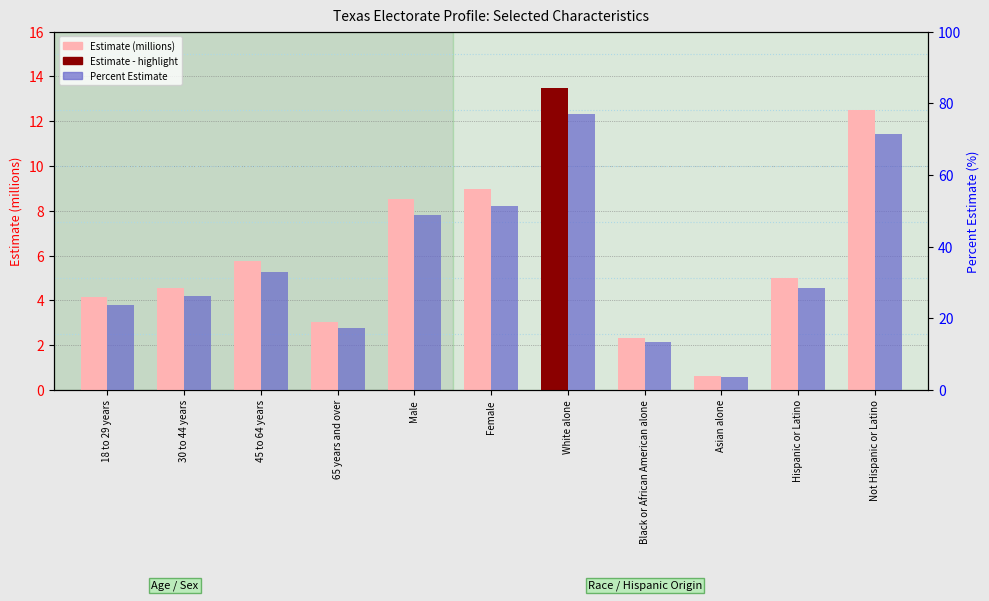

What is the sum of all Percent Estimate values?

394.0